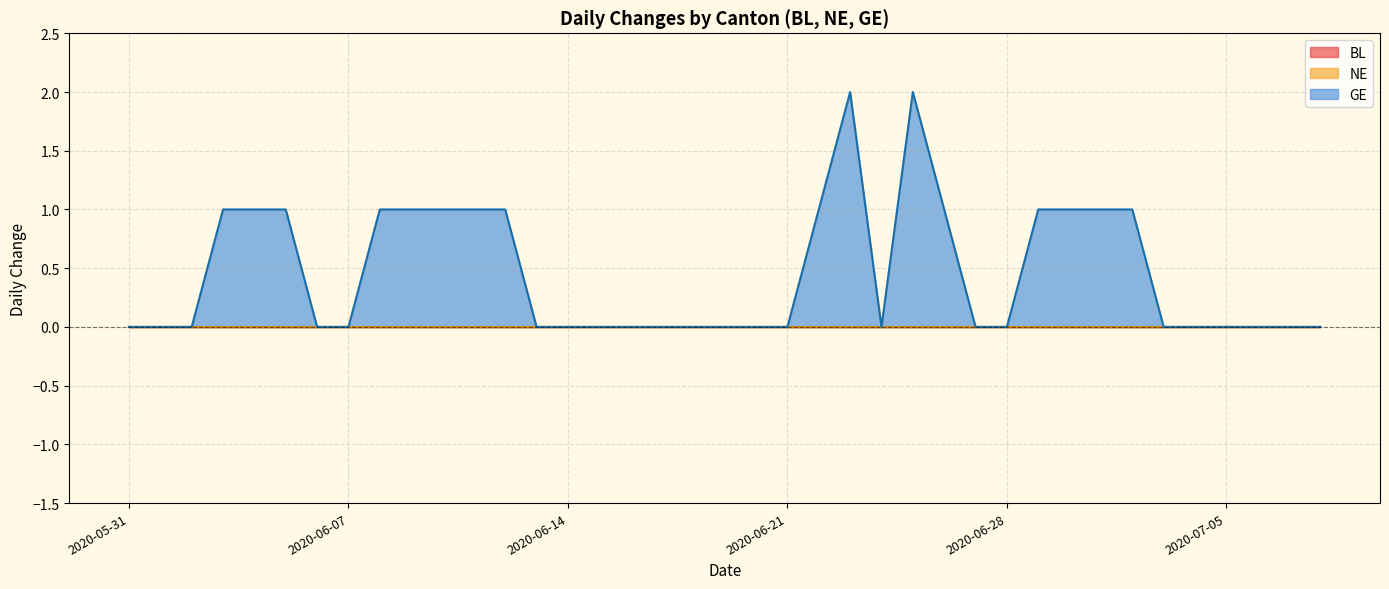

What is the greatest value displayed?

2